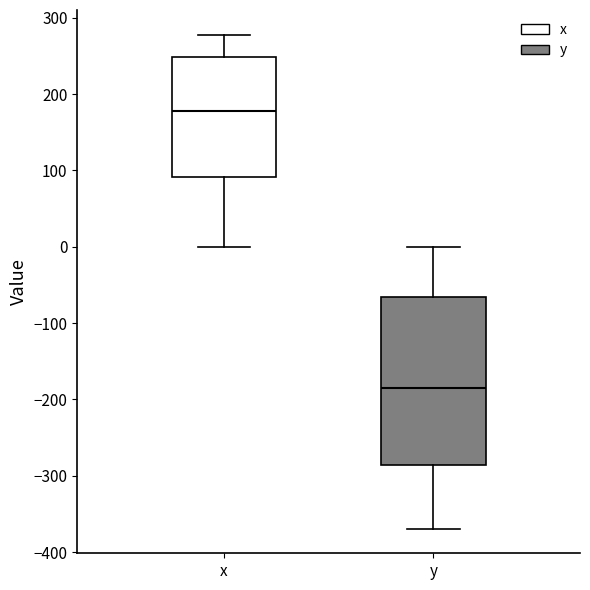

Which box's median line is the lowest?

y